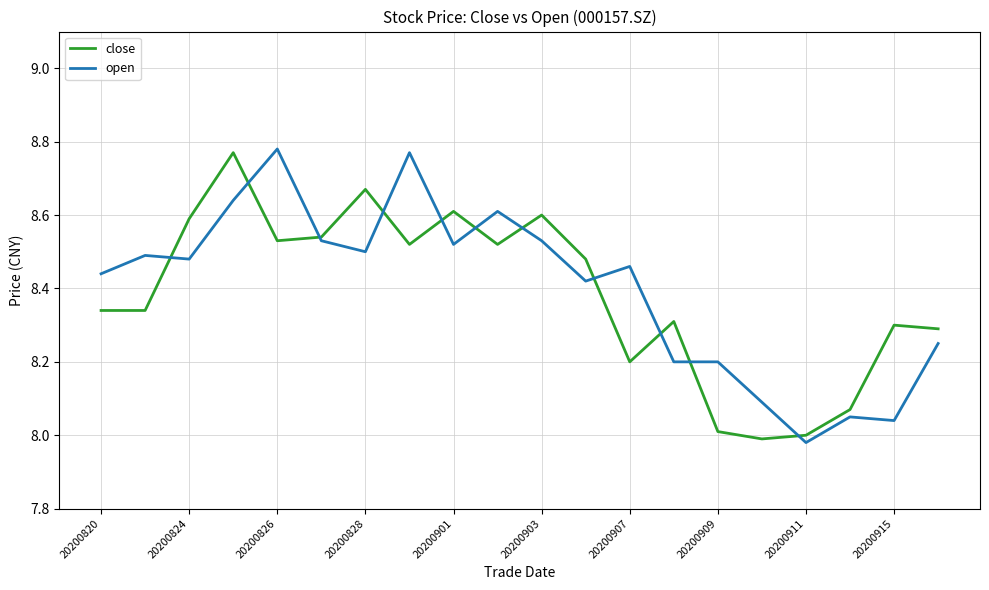

Between 20200824 and 20200909, which series saw the biggest shift?

close